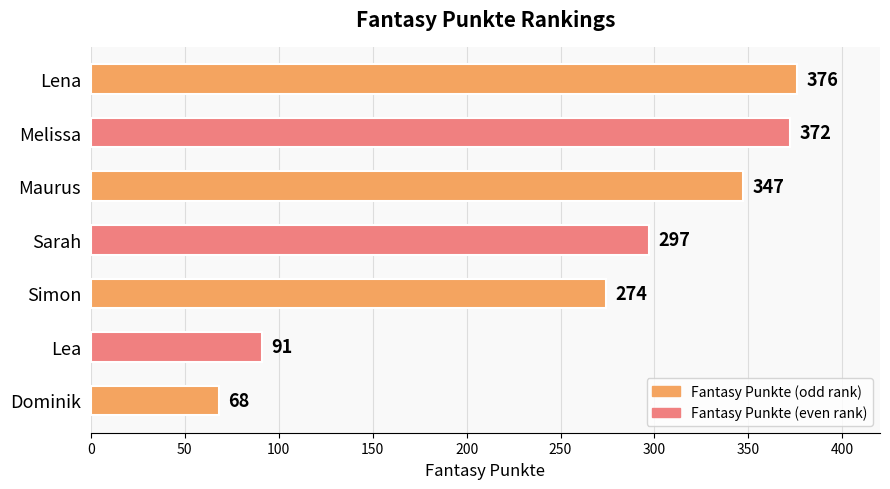

Reading top to bottom, what are all the values shown in this chart?

Lena=376	Melissa=372	Maurus=347	Sarah=297	Simon=274	Lea=91	Dominik=68